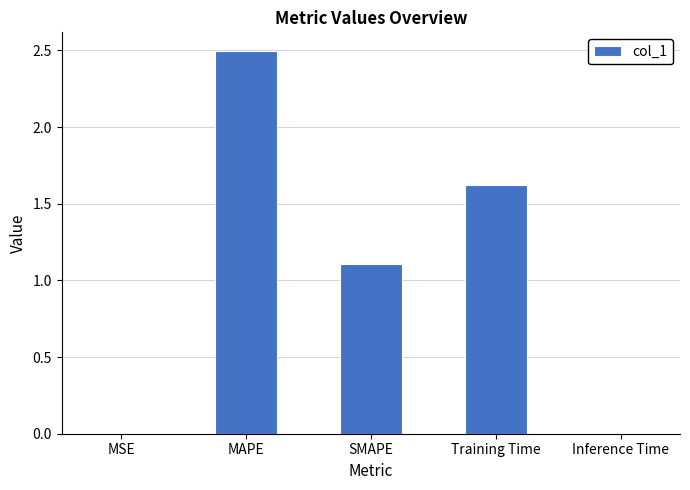

What is the ratio of the value at SMAPE to the value at MAPE?

0.4